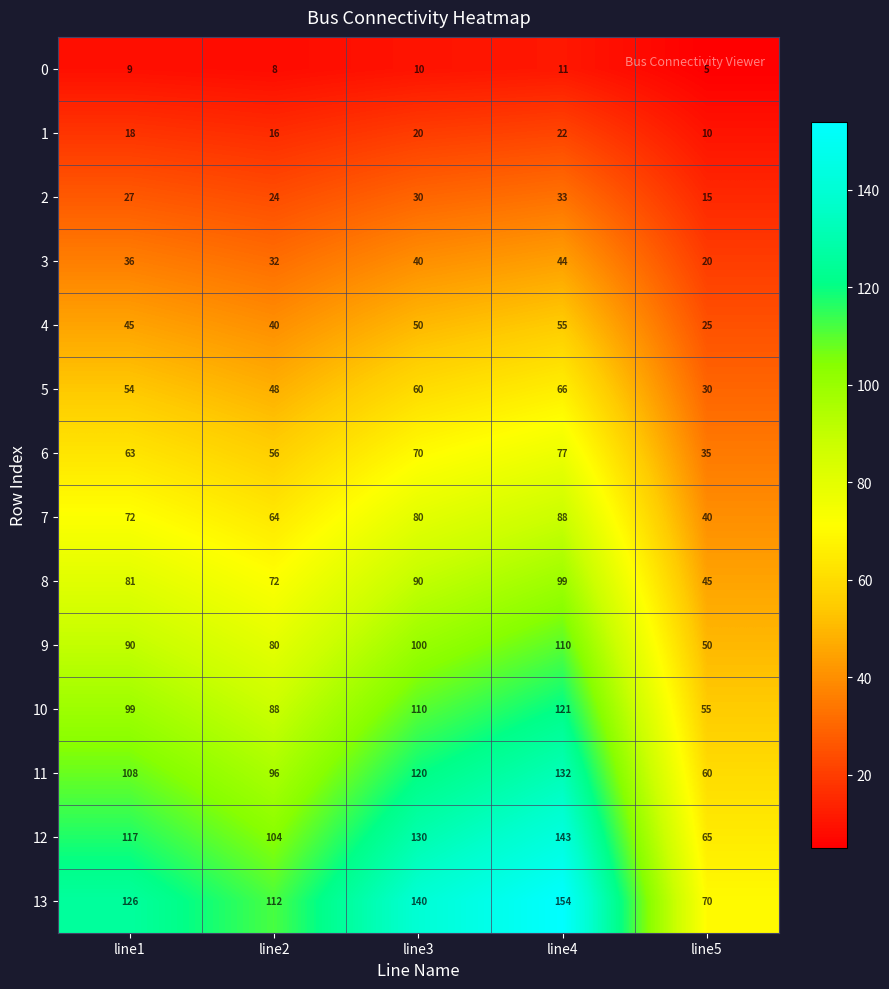

True or false: 0 has a value of 17 at line4.

False